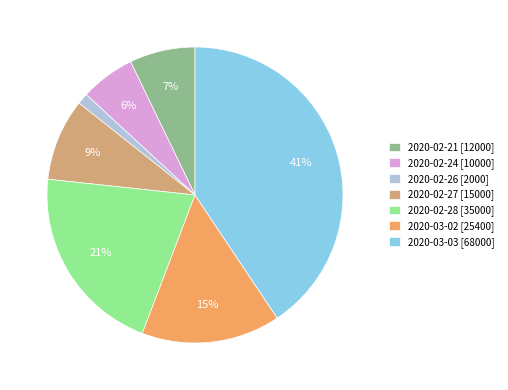

How many slices are in this pie chart?

7